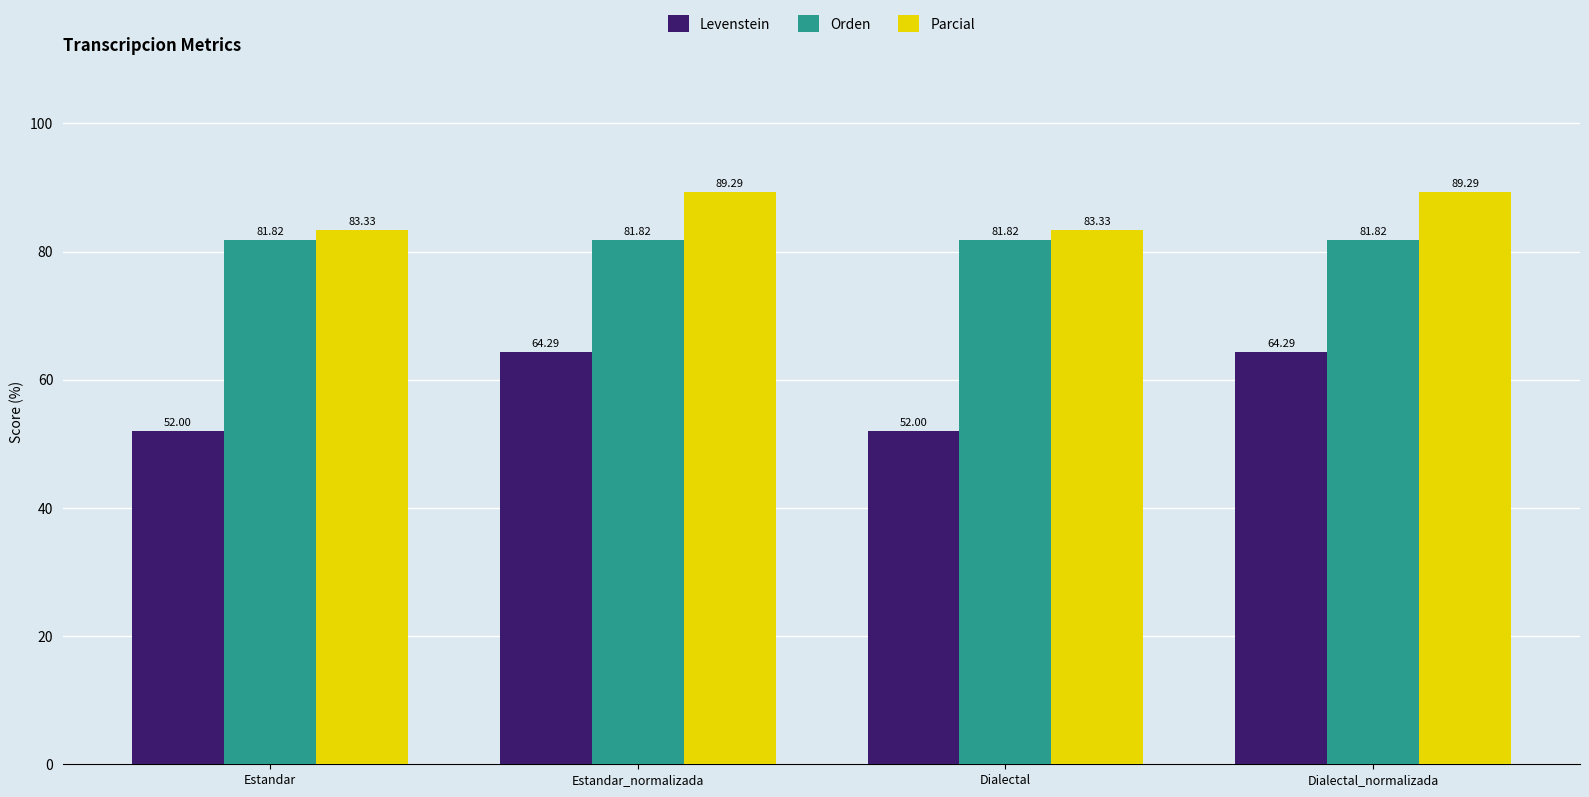

Reading left to right, extract all data points from this chart.

Levenstein: Estandar=52.0	Estandar_normalizada=64.3	Dialectal=52.0	Dialectal_normalizada=64.3
Orden: Estandar=81.8	Estandar_normalizada=81.8	Dialectal=81.8	Dialectal_normalizada=81.8
Parcial: Estandar=83.3	Estandar_normalizada=89.3	Dialectal=83.3	Dialectal_normalizada=89.3